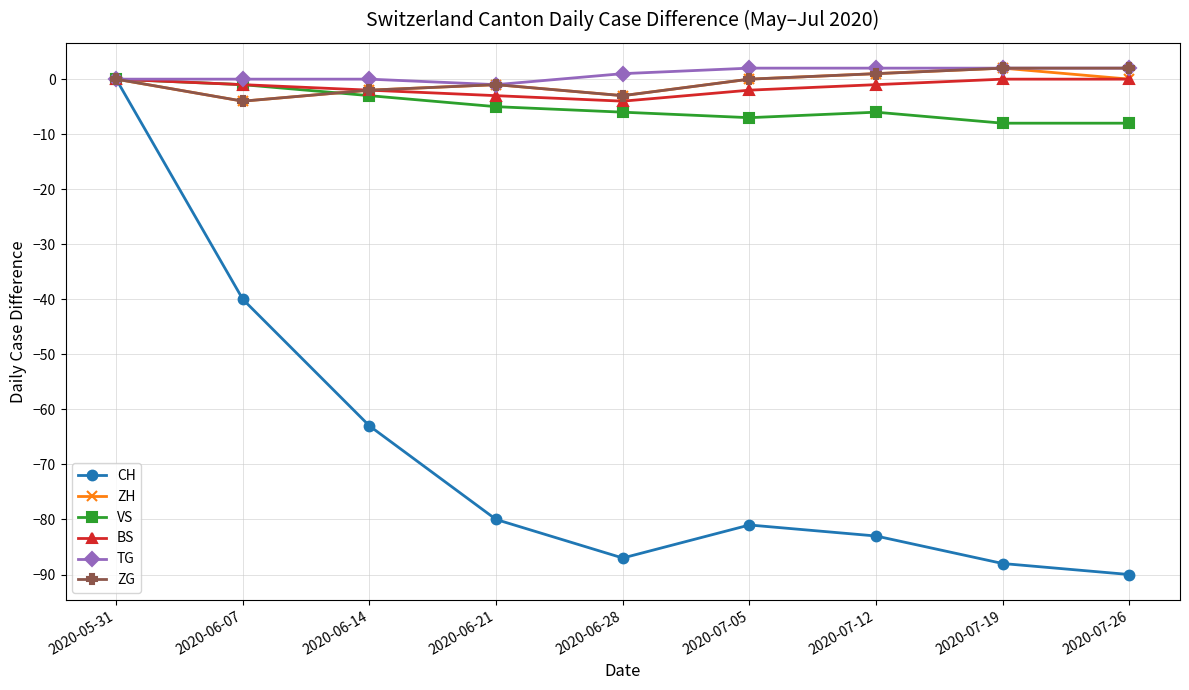

Which category has the lowest value in the ZH series?

2020-06-07